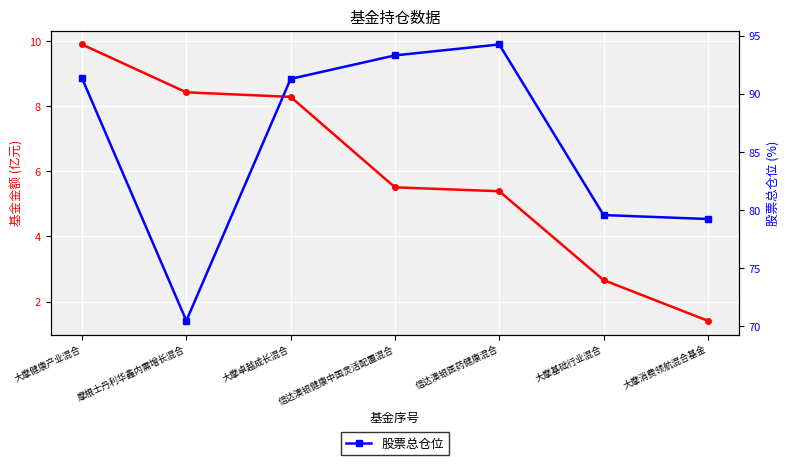

What is the lowest value of the 基金金额 series?

1.4